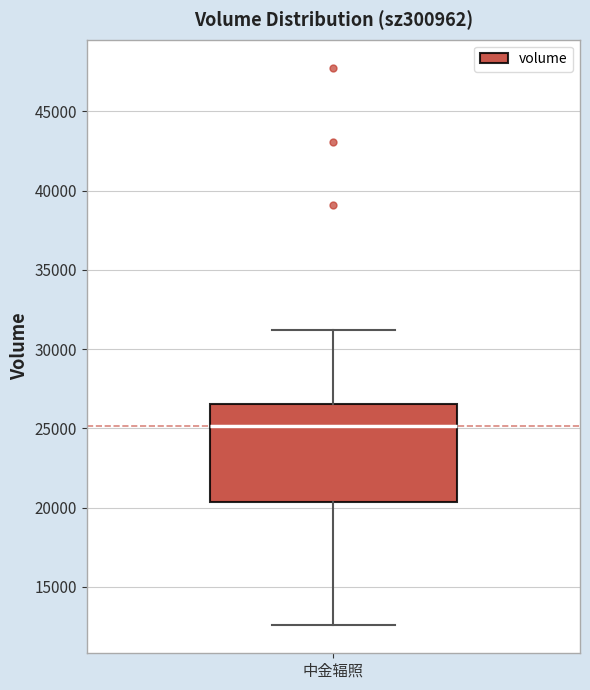

Transcribe this box plot: give where the median line is, the range the box spans, and where the two whiskers end, as read against the y-axis. The values are not printed on the chart, so give them approximately, as read against the axis.

median 25000, box 20500 to 26500, whiskers 12500 to 31000